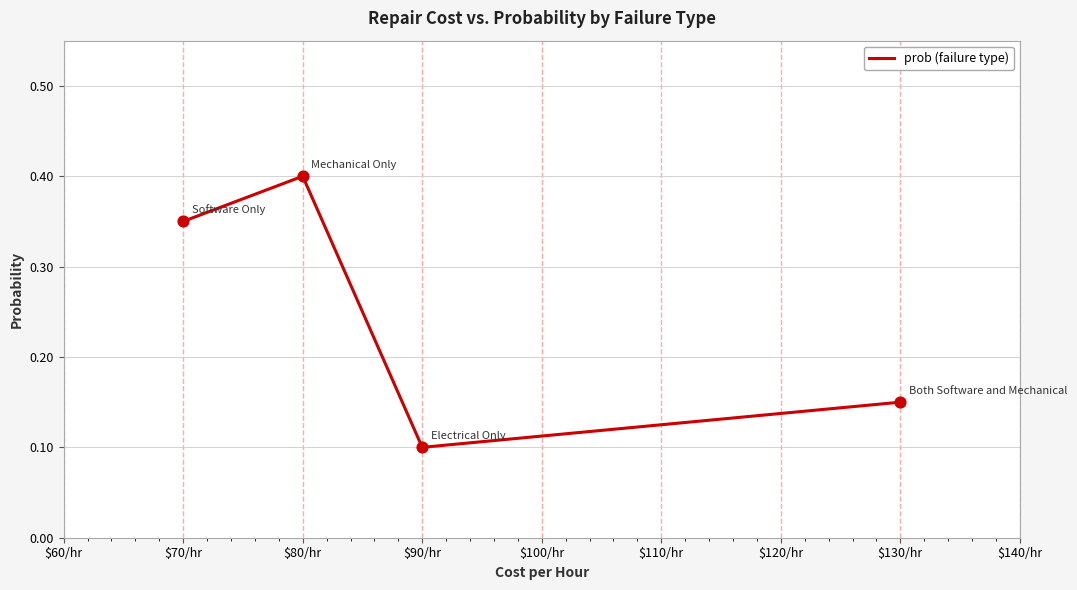

Count the values in the range 0 to 1.

4